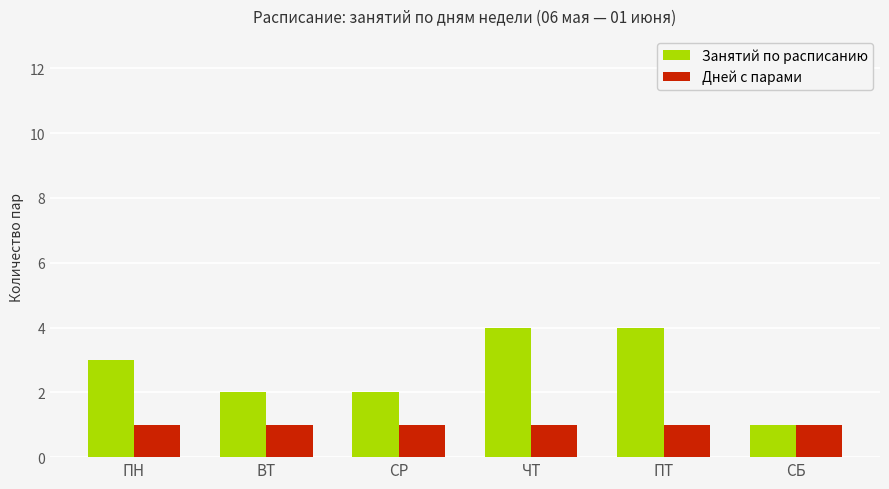

What is the value of the Занятий по расписанию bar at the 2nd from the left?

2